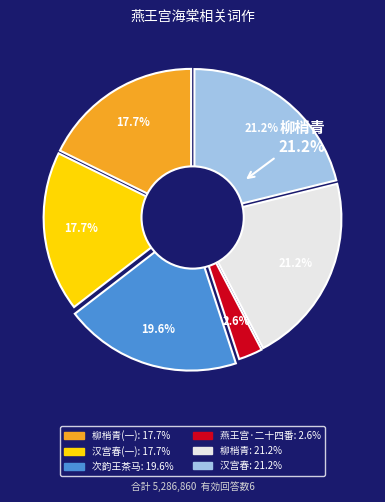

To the nearest percent, what is the average slice percentage?

17%